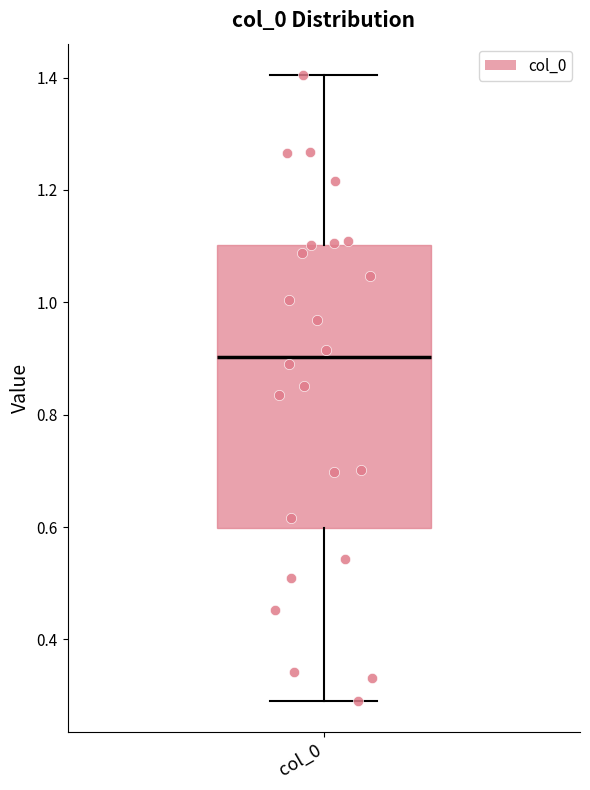

Where does the median line of the box for col_0 sit on the y-axis? The values are not printed on the chart, so give them approximately, as read against the axis.

0.9